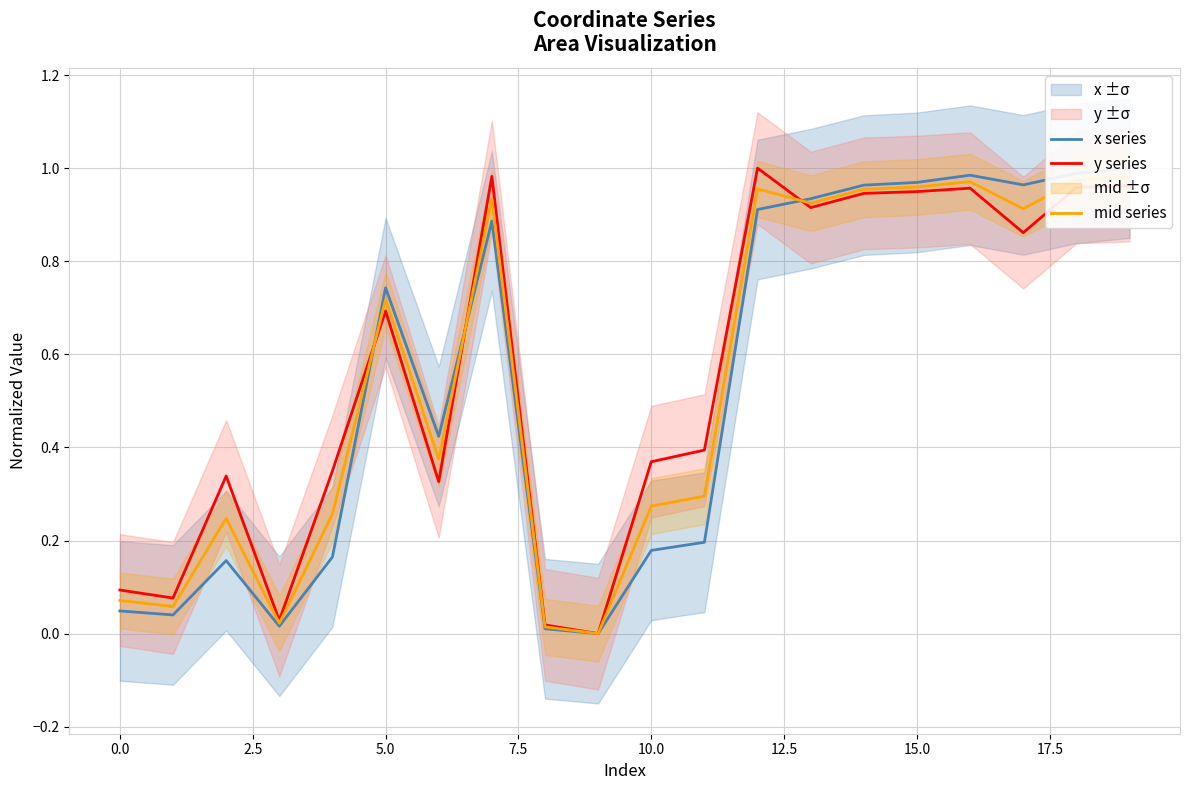

After their last crossing, which series has the higher values: y series or mid series?

mid series